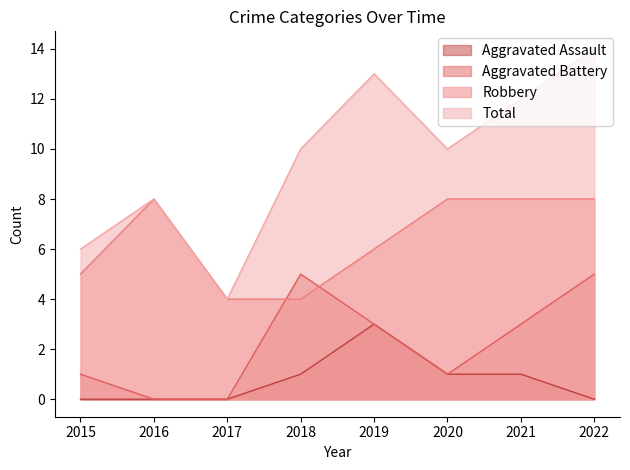

Is it true that Total equals 10 at 2018?

True